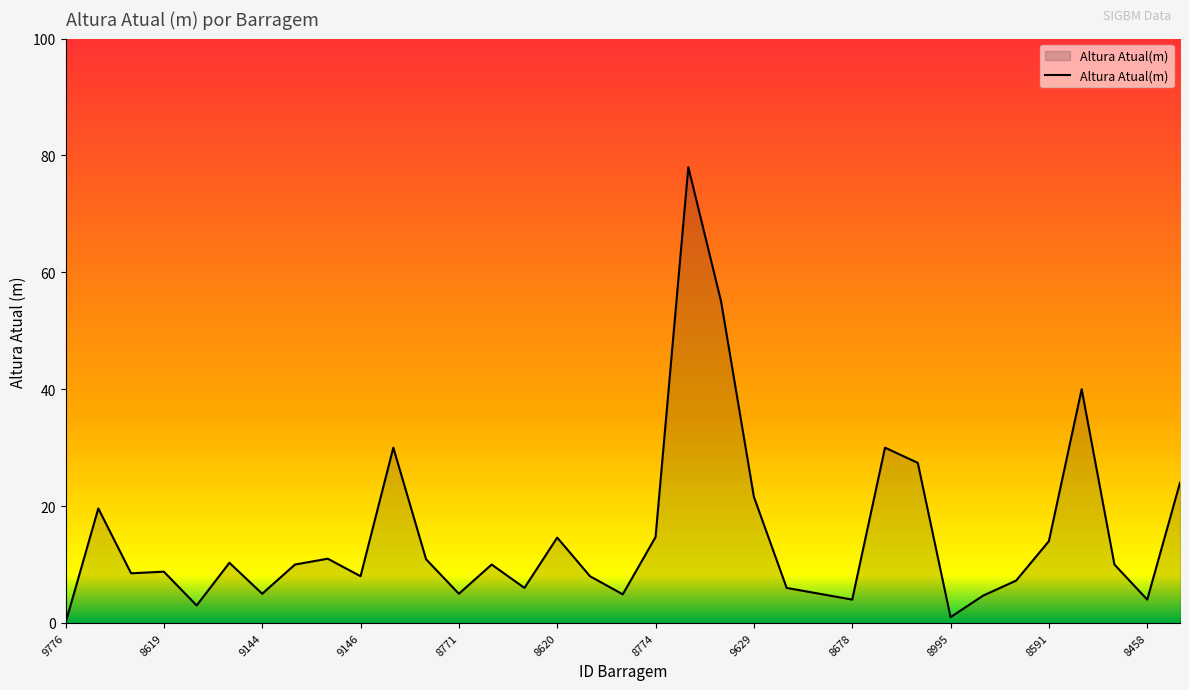

What is the greatest value displayed?

78.0